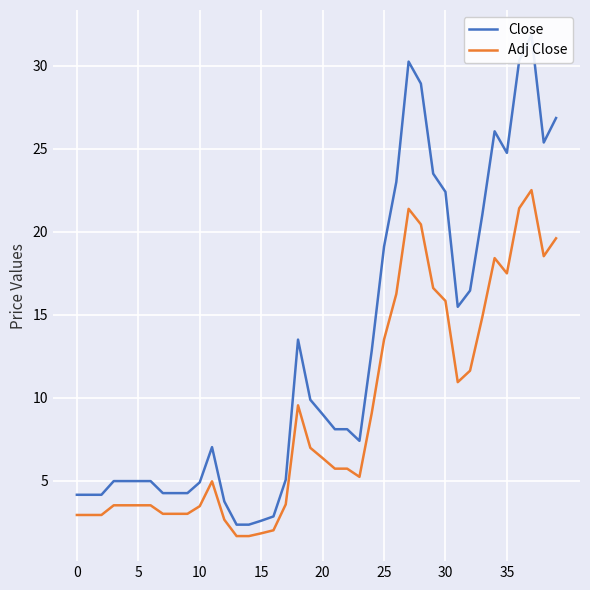

How many lines are shown in the chart?

2